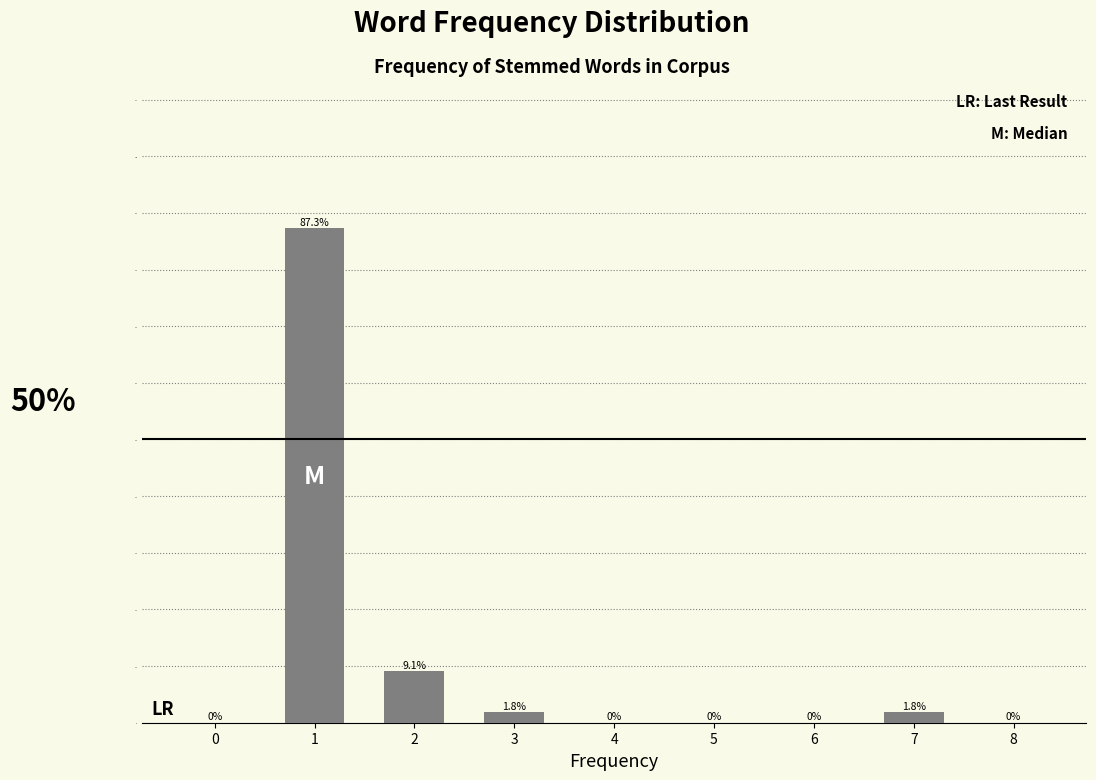

Reading left to right, list all the values displayed in this chart.

0=0.0	1=87.3	2=9.1	3=1.8	4=0.0	5=0.0	6=0.0	7=1.8	8=0.0